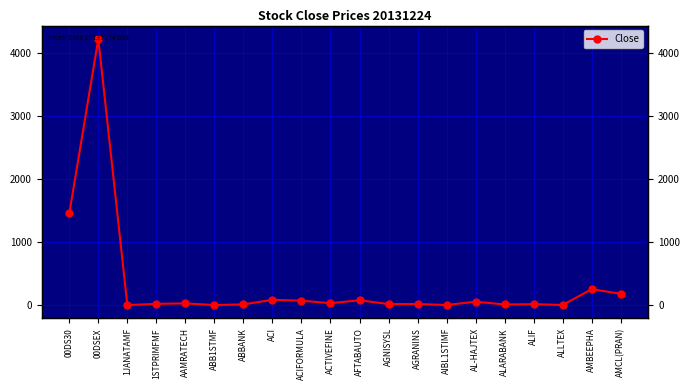

Is this an area chart (filled region under the line)?

No